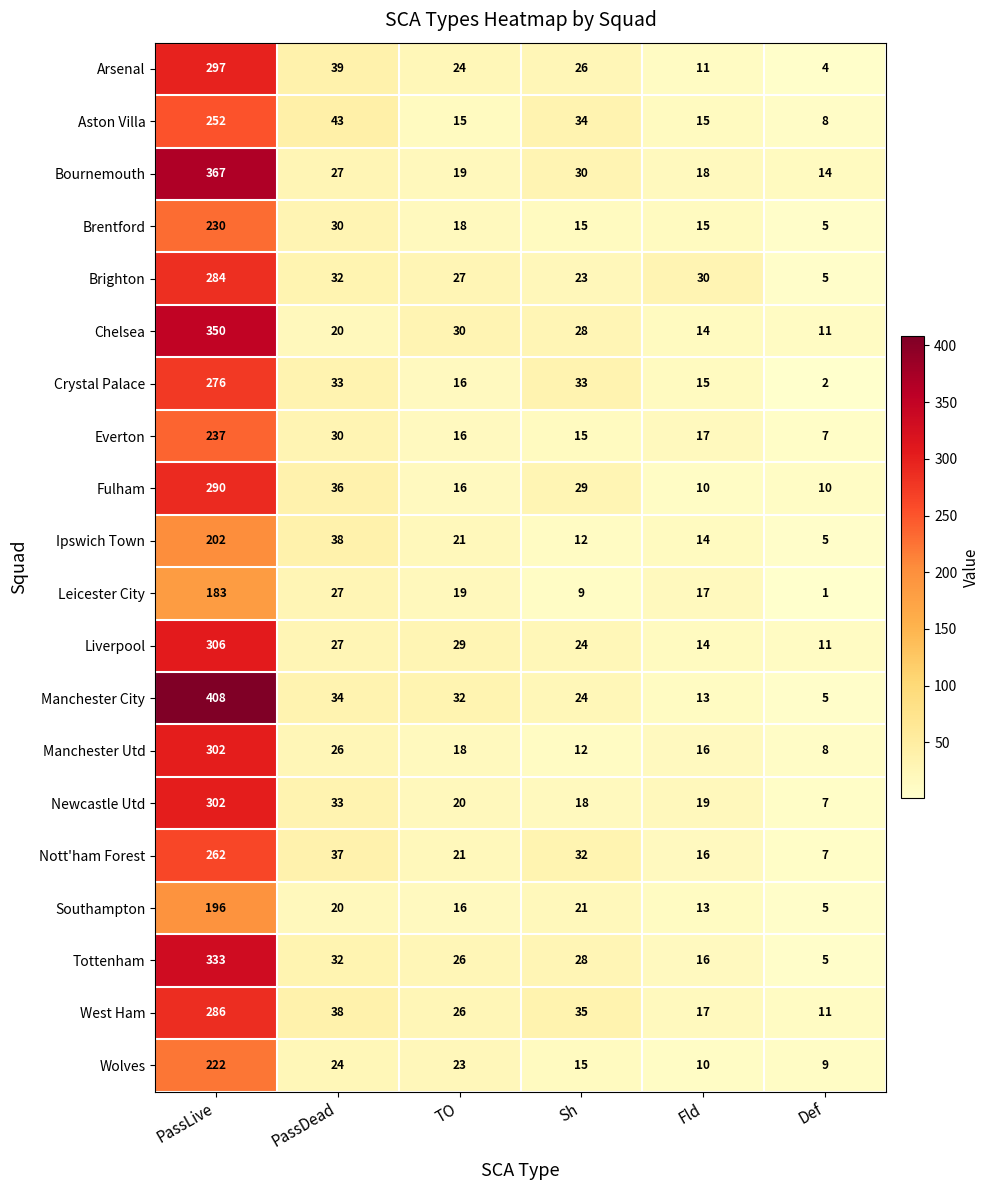

Which series has the largest total across all categories?

Manchester City